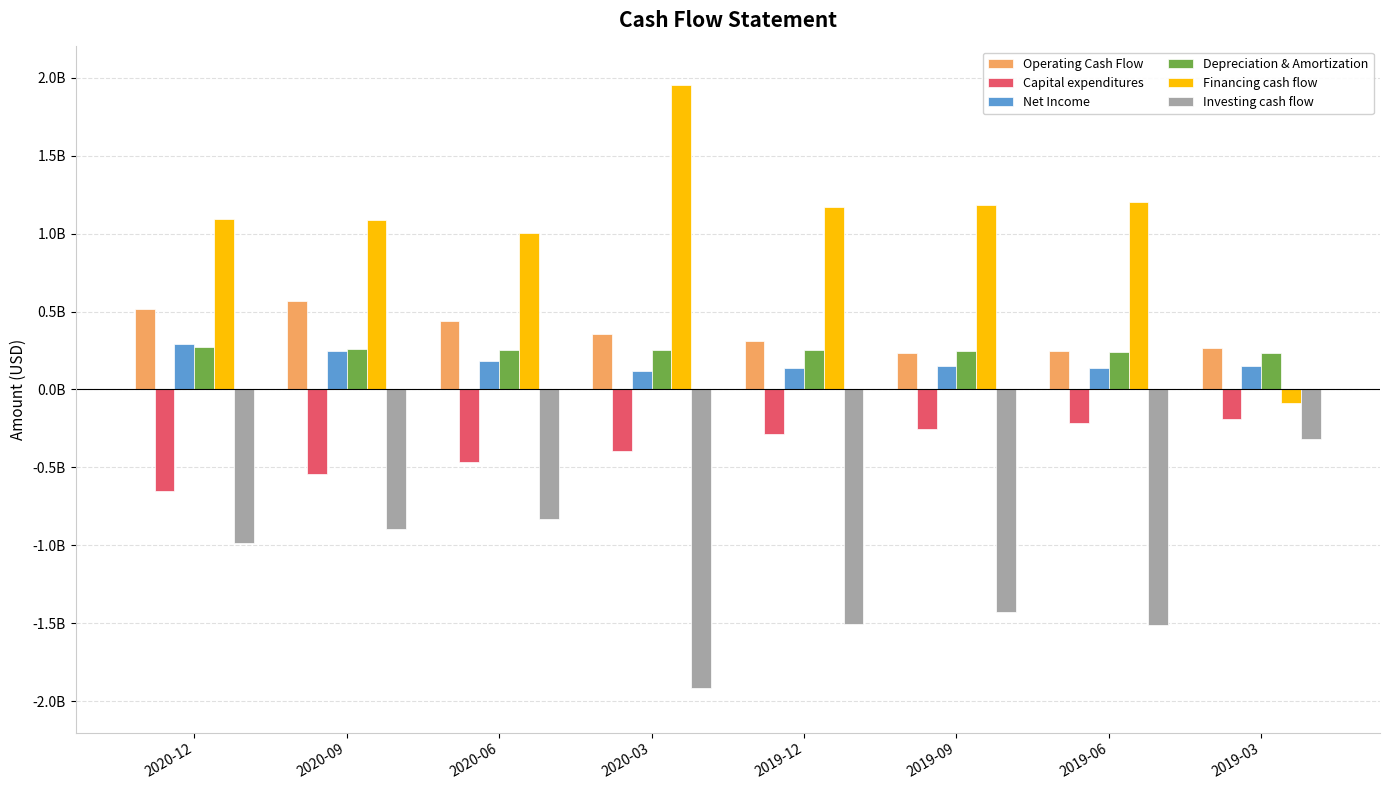

Reading left to right, what are all the values shown in this chart?

Operating Cash Flow: 2020-12=518100000	2020-09=564800000	2020-06=440300000	2020-03=355500000	2019-12=309100000	2019-09=231700000	2019-06=247700000	2019-03=263100000
Capital expenditures: 2020-12=-652200000	2020-09=-541900000	2020-06=-465800000	2020-03=-391800000	2019-12=-288500000	2019-09=-252800000	2019-06=-217600000	2019-03=-188100000
Net Income: 2020-12=292000000	2020-09=249700000	2020-06=181000000	2020-03=117300000	2019-12=137200000	2019-09=151900000	2019-06=137400000	2019-03=149000000
Depreciation & Amortization: 2020-12=271300000	2020-09=262200000	2020-06=255200000	2020-03=250600000	2019-12=253200000	2019-09=246800000	2019-06=242800000	2019-03=234700000
Financing cash flow: 2020-12=1096300000	2020-09=1087100000	2020-06=1001700000	2020-03=1954600000	2019-12=1173400000	2019-09=1184400000	2019-06=1201400000	2019-03=-88000000
Investing cash flow: 2020-12=-982700000	2020-09=-893800000	2020-06=-827500000	2020-03=-1917500000	2019-12=-1500800000	2019-09=-1429500000	2019-06=-1510400000	2019-03=-316500000